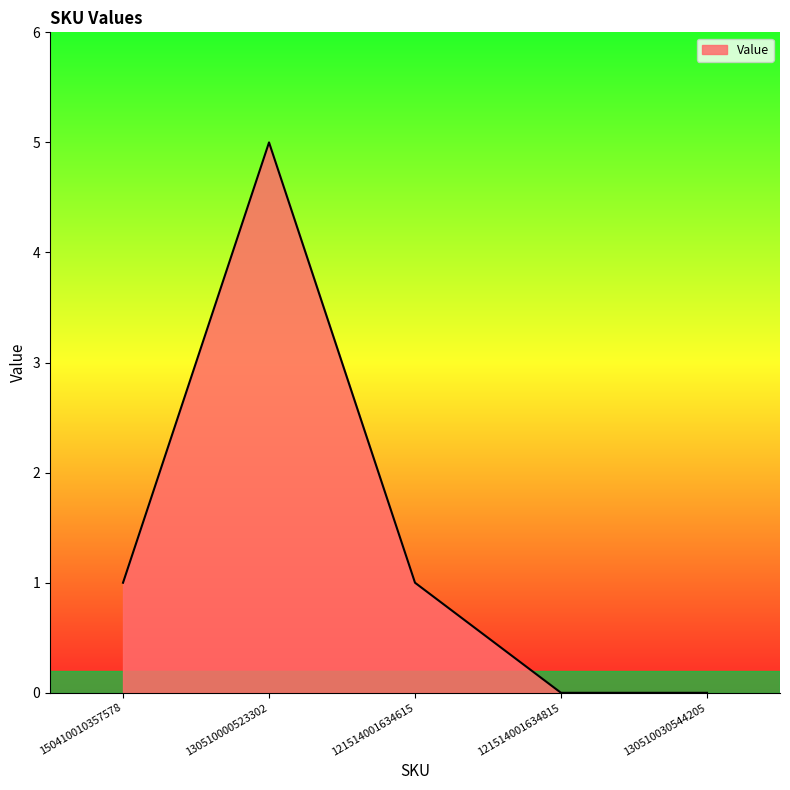

How many lines are shown in the chart?

1